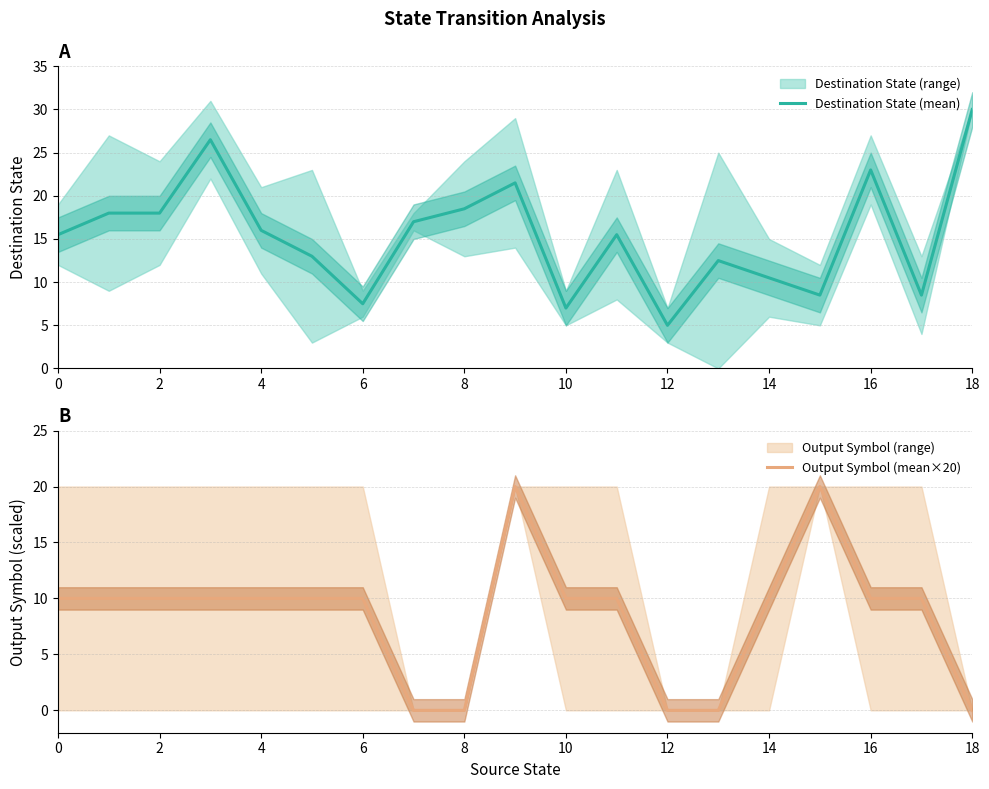

The value of Destination State (mean) at 6 is 12.4. True or false?

False